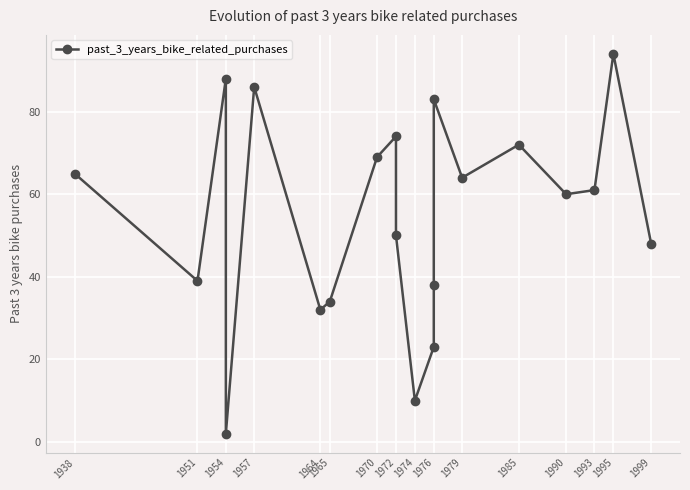

What is the average value?

55